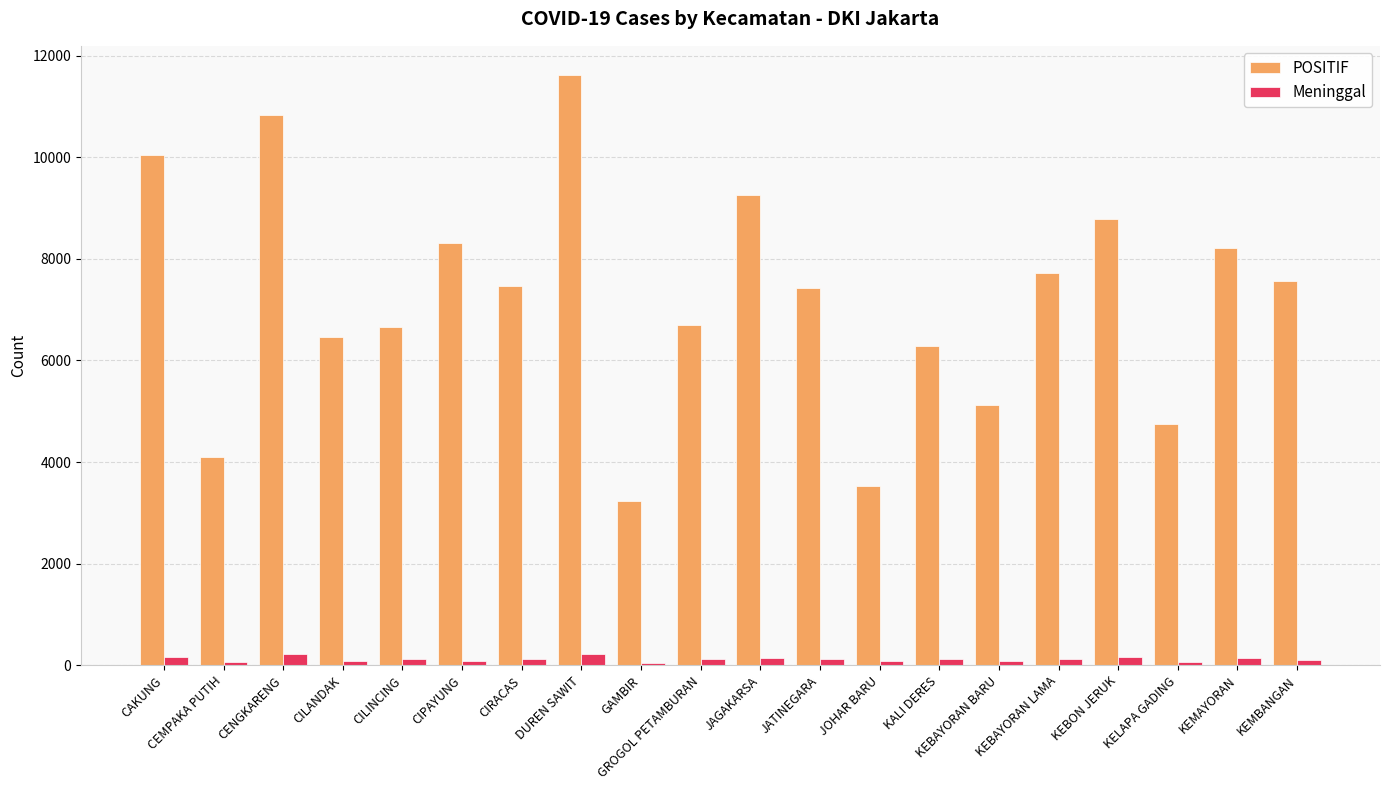

Are the bars grouped side by side (vs. stacked)?

Yes